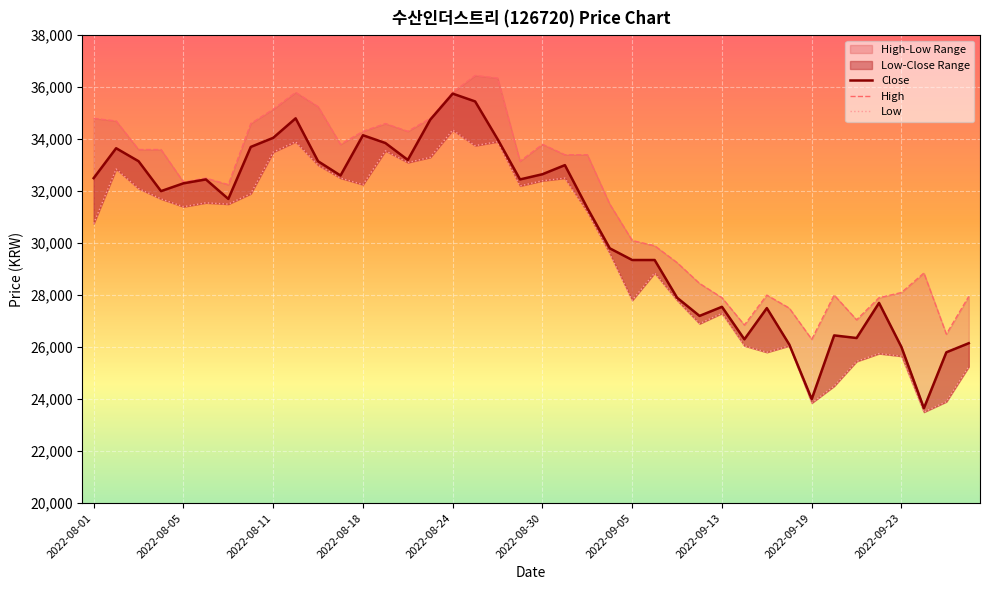

True or false: High and Low cross at least once.

False